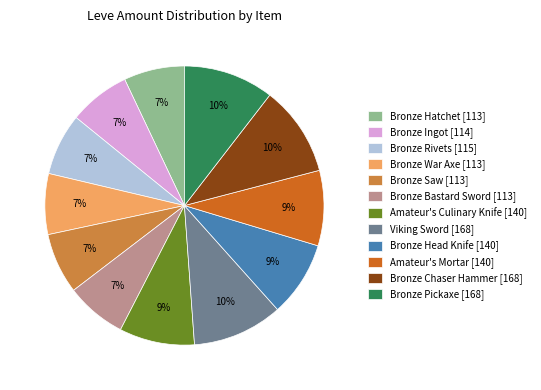

Is there any slice that represents more than half of the pie?

No